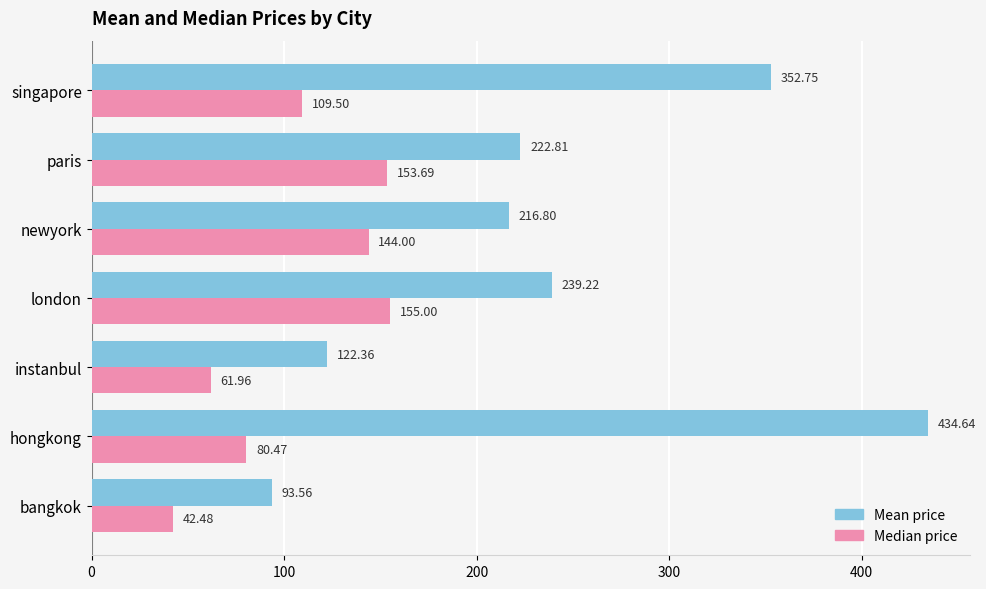

What is the sum of the Median price values at newyork and hongkong?

224.5